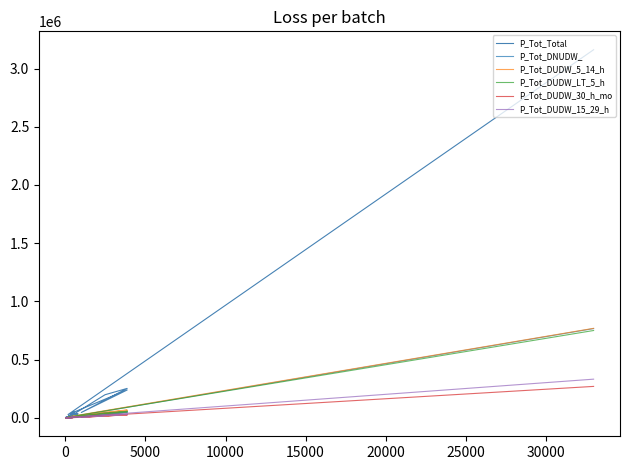

What is the total value across all series at 5000?

458499